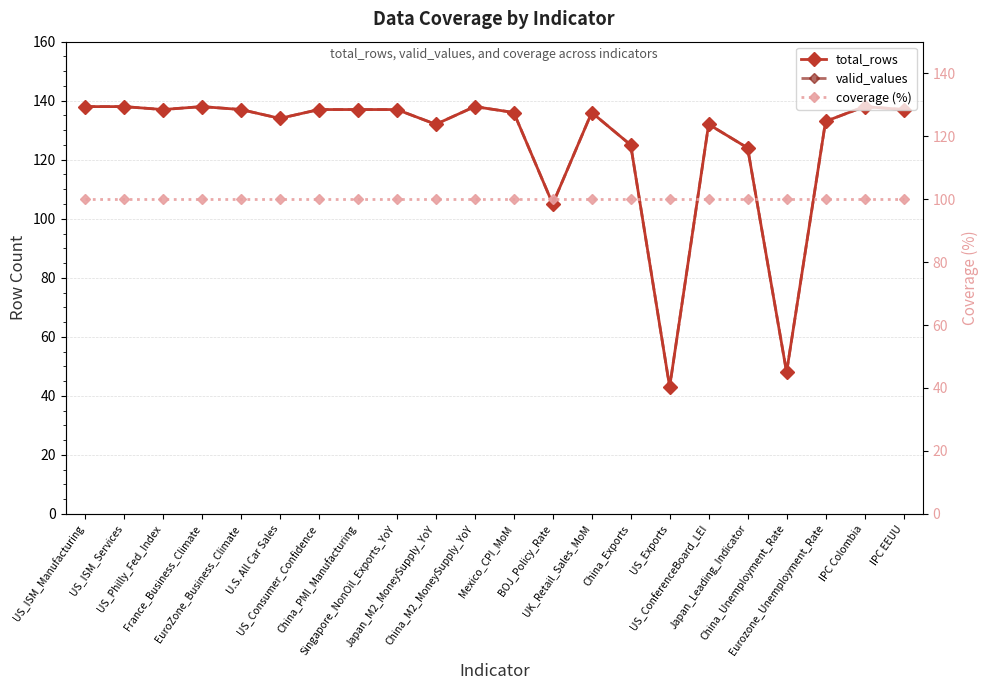

What is the difference between the second highest and minimum values in the total_rows series?

95